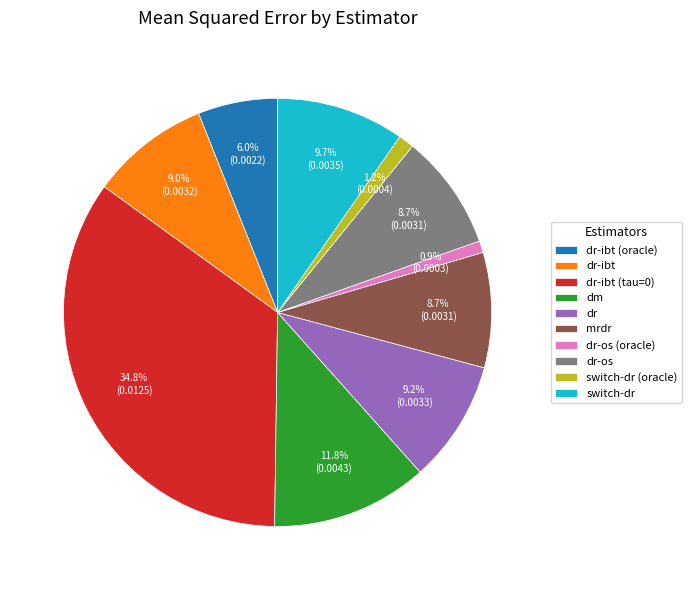

Does dr-os represent more than half of the total?

No